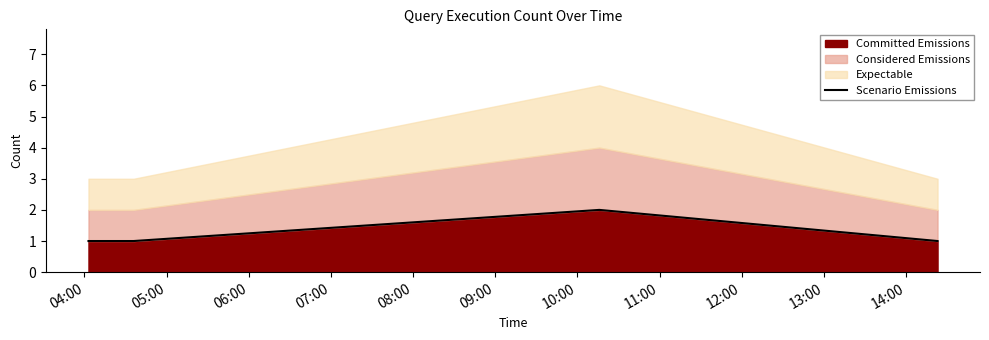

Reading right to left, what are all the values shown in this chart?

1	2	1	1